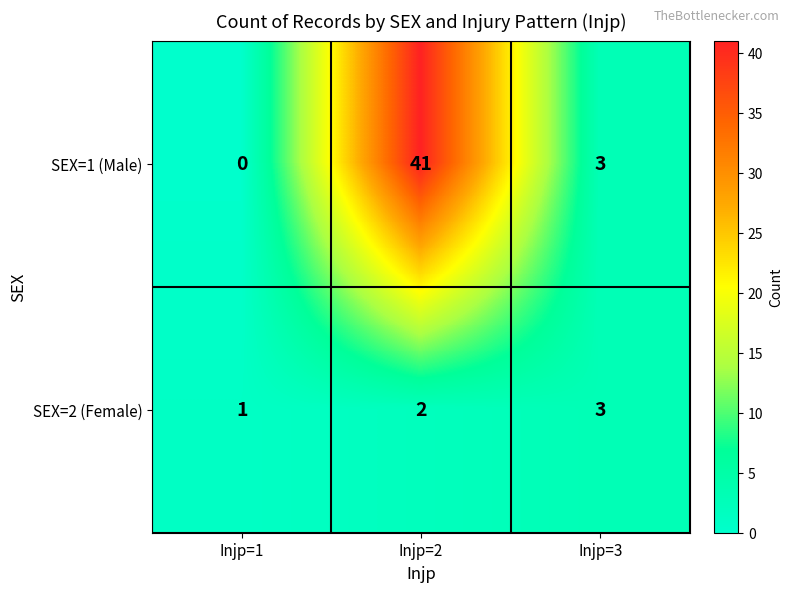

The SEX=2 (Female) series shows 3 at Injp=3. True or false?

True